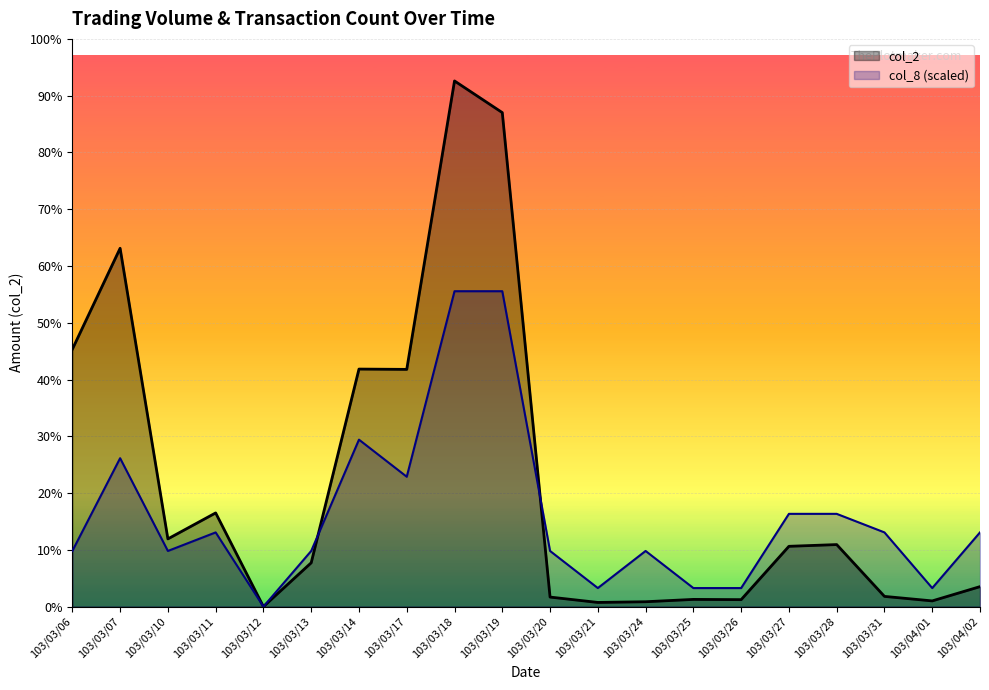

Reading left to right, extract all data points from this chart.

col_2: 409930.0	570760.0	107870.0	149250.0	0.0	69800.0	378370.0	377880.0	837310.0	786890.0	15200.0	6660.0	7760.0	11500.0	11100.0	96050.0	98810.0	16290.0	9100.0	31840.0
col_8 (scaled): 88656.4	236416.9	88656.4	118208.5	0.0	88656.4	265969.1	206864.8	502386.0	502386.0	88656.4	29552.1	88656.4	29552.1	29552.1	147760.6	147760.6	118208.5	29552.1	118208.5